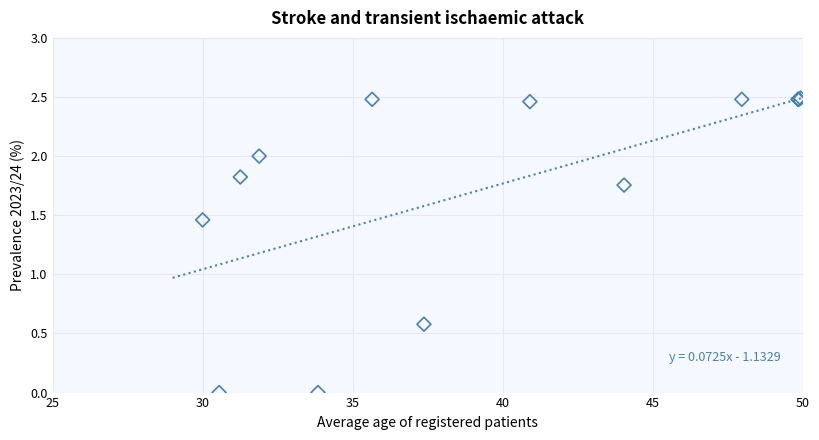

What Y value in the scatter plot is closest to 1?

0.6